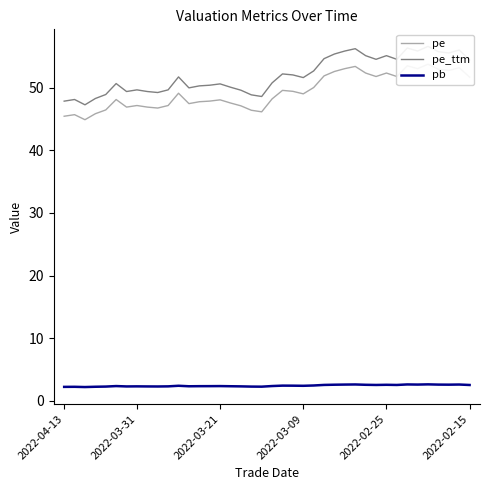

At how many categories does at least one series exceed 40?

40